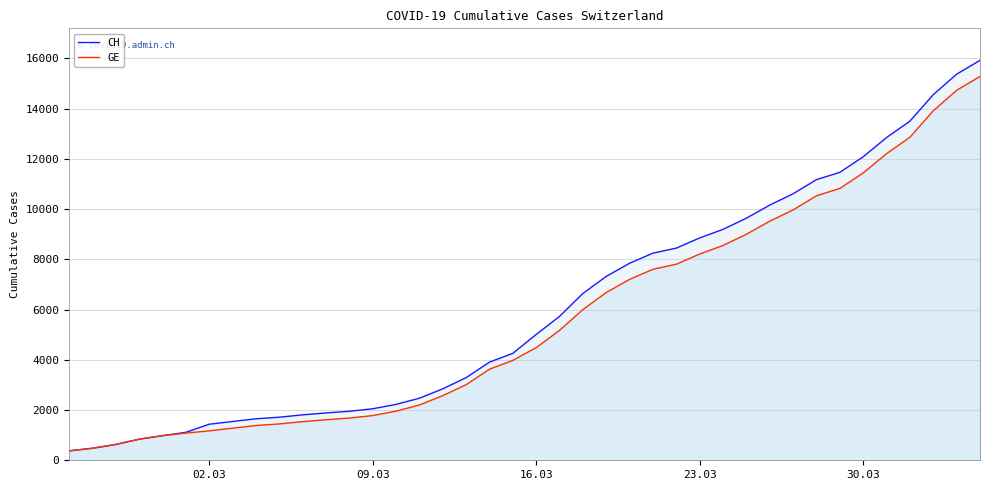

The value of GE at 23.03 is 13511. True or false?

False